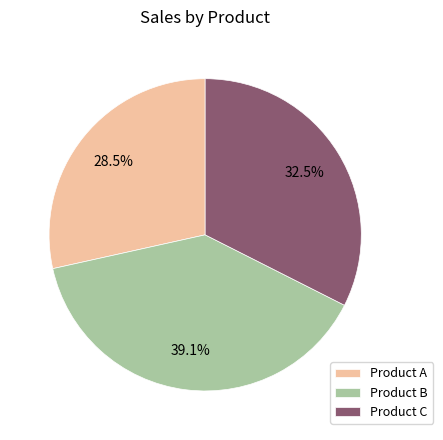

To the nearest percent, what is the combined percentage of Product C and Product A?

61%